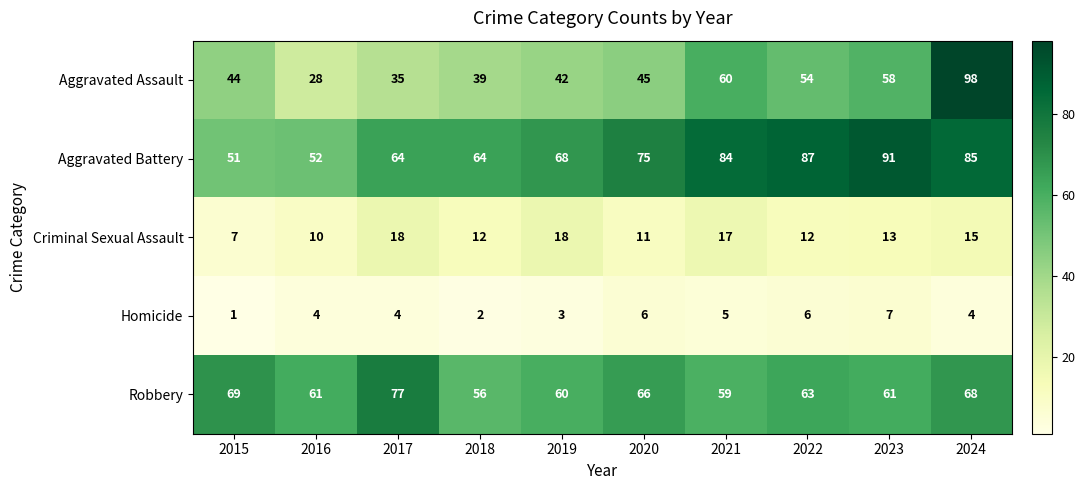

The value of Aggravated Battery at 2021 is 84. True or false?

True